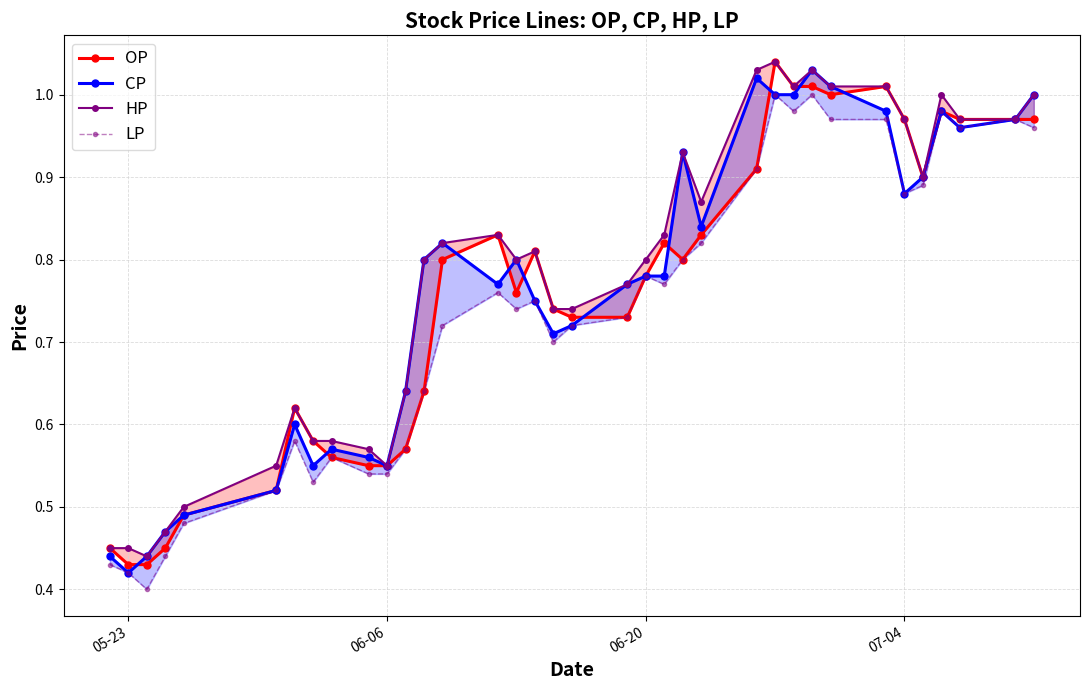

Reading left to right, extract all data points from this chart.

OP: 0.5	0.4	0.4	0.5	0.5	0.5	0.6	0.6	0.6	0.6	0.6	0.6	0.6	0.8	0.8	0.8	0.8	0.7	0.7	0.7	0.8	0.8	0.8	0.8	0.9	1.0	1.0	1.0	1.0	1.0	1.0	0.9	1.0	1.0	1.0	1.0
CP: 0.4	0.4	0.4	0.5	0.5	0.5	0.6	0.6	0.6	0.6	0.6	0.6	0.8	0.8	0.8	0.8	0.8	0.7	0.7	0.8	0.8	0.8	0.9	0.8	1.0	1.0	1.0	1.0	1.0	1.0	0.9	0.9	1.0	1.0	1.0	1.0
HP: 0.5	0.5	0.4	0.5	0.5	0.6	0.6	0.6	0.6	0.6	0.6	0.6	0.8	0.8	0.8	0.8	0.8	0.7	0.7	0.8	0.8	0.8	0.9	0.9	1.0	1.0	1.0	1.0	1.0	1.0	1.0	0.9	1.0	1.0	1.0	1.0
LP: 0.4	0.4	0.4	0.4	0.5	0.5	0.6	0.5	0.6	0.5	0.5	0.6	0.6	0.7	0.8	0.7	0.8	0.7	0.7	0.7	0.8	0.8	0.8	0.8	0.9	1.0	1.0	1.0	1.0	1.0	0.9	0.9	1.0	1.0	1.0	1.0